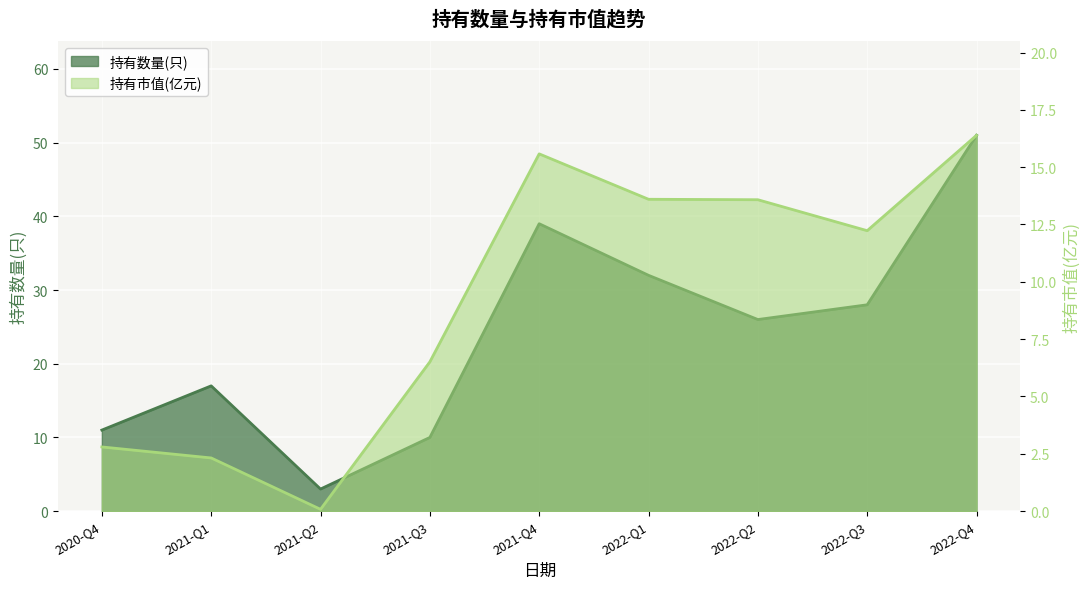

What value does the 持有数量(只) series have at 2021-Q3?

10.0